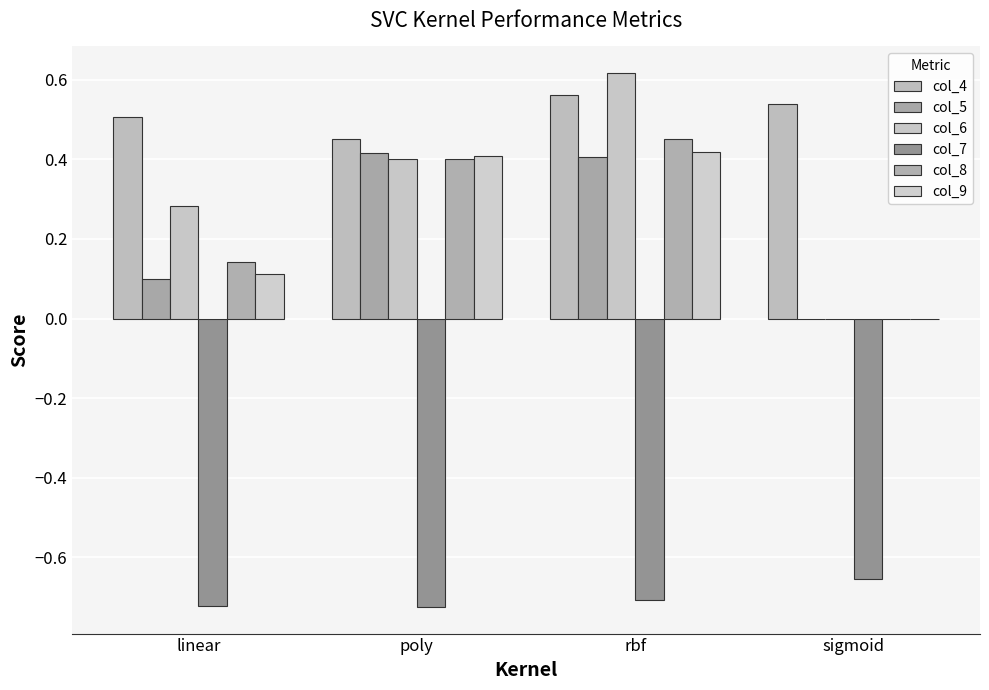

Which series has the widest spread of values?

col_6